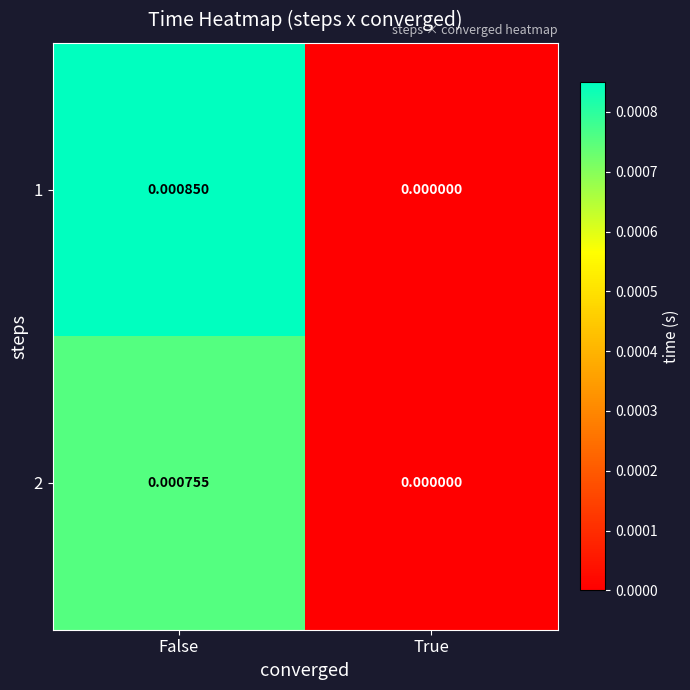

At which category is the sum across all series the highest?

False